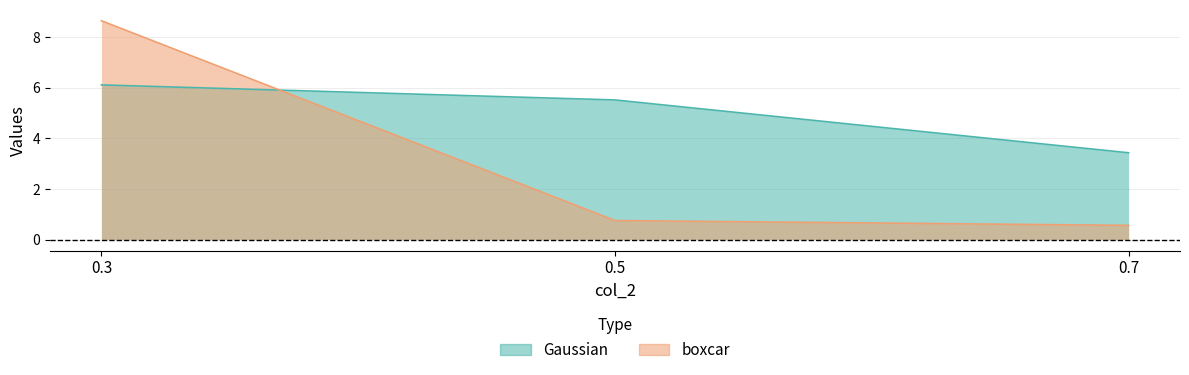

Reading left to right, extract all data points from this chart.

Gaussian: 0.3=6.1	0.5=5.5	0.7=3.4
boxcar: 0.3=8.6	0.5=0.8	0.7=0.6